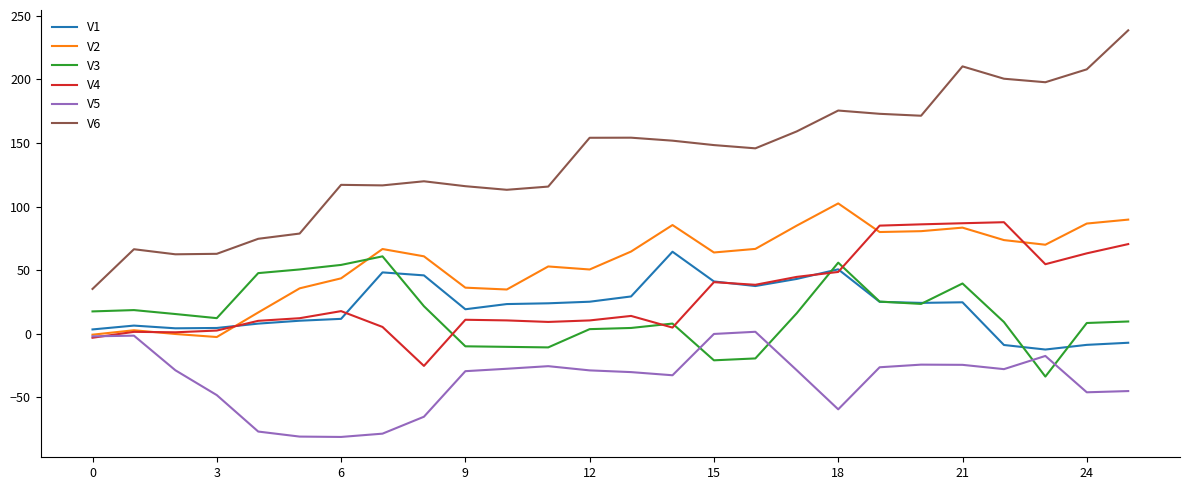

What is the greatest value displayed?

238.7